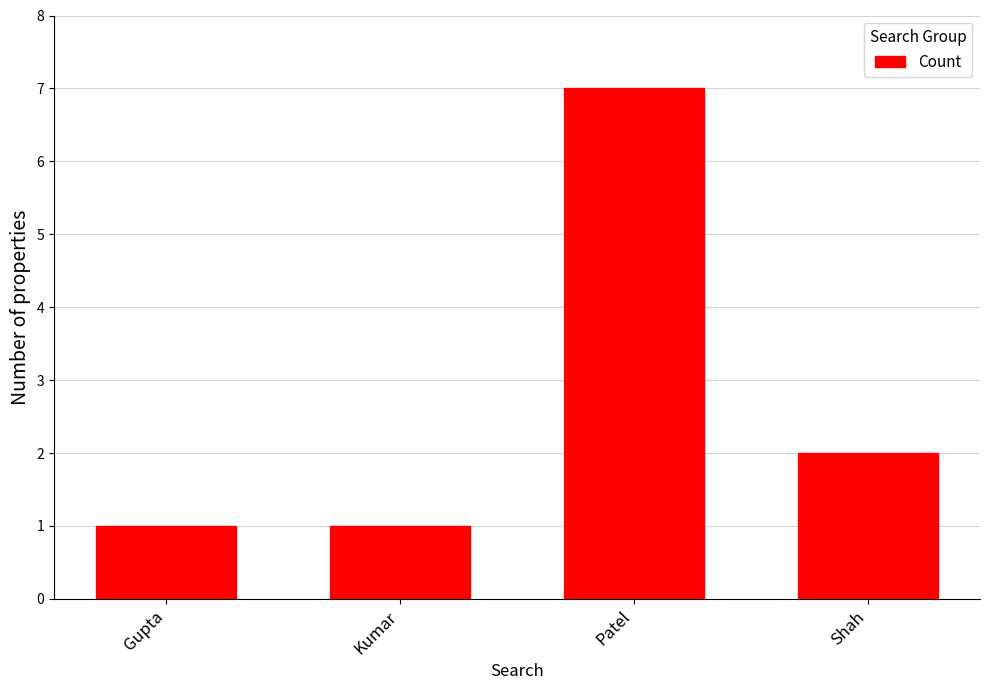

How many values are between 1 and 7?

4